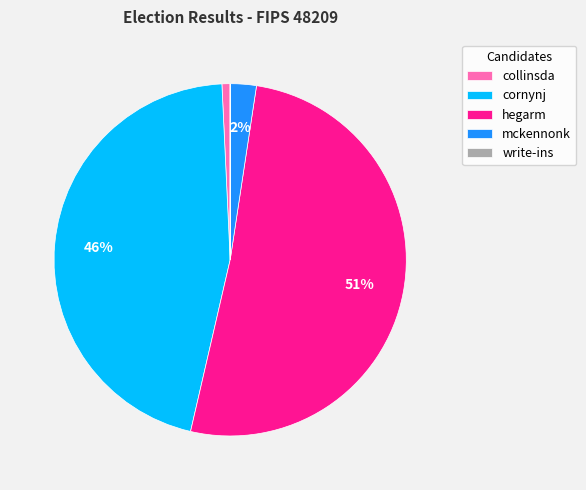

True or false: collinsda accounts for 11% of the total.

False